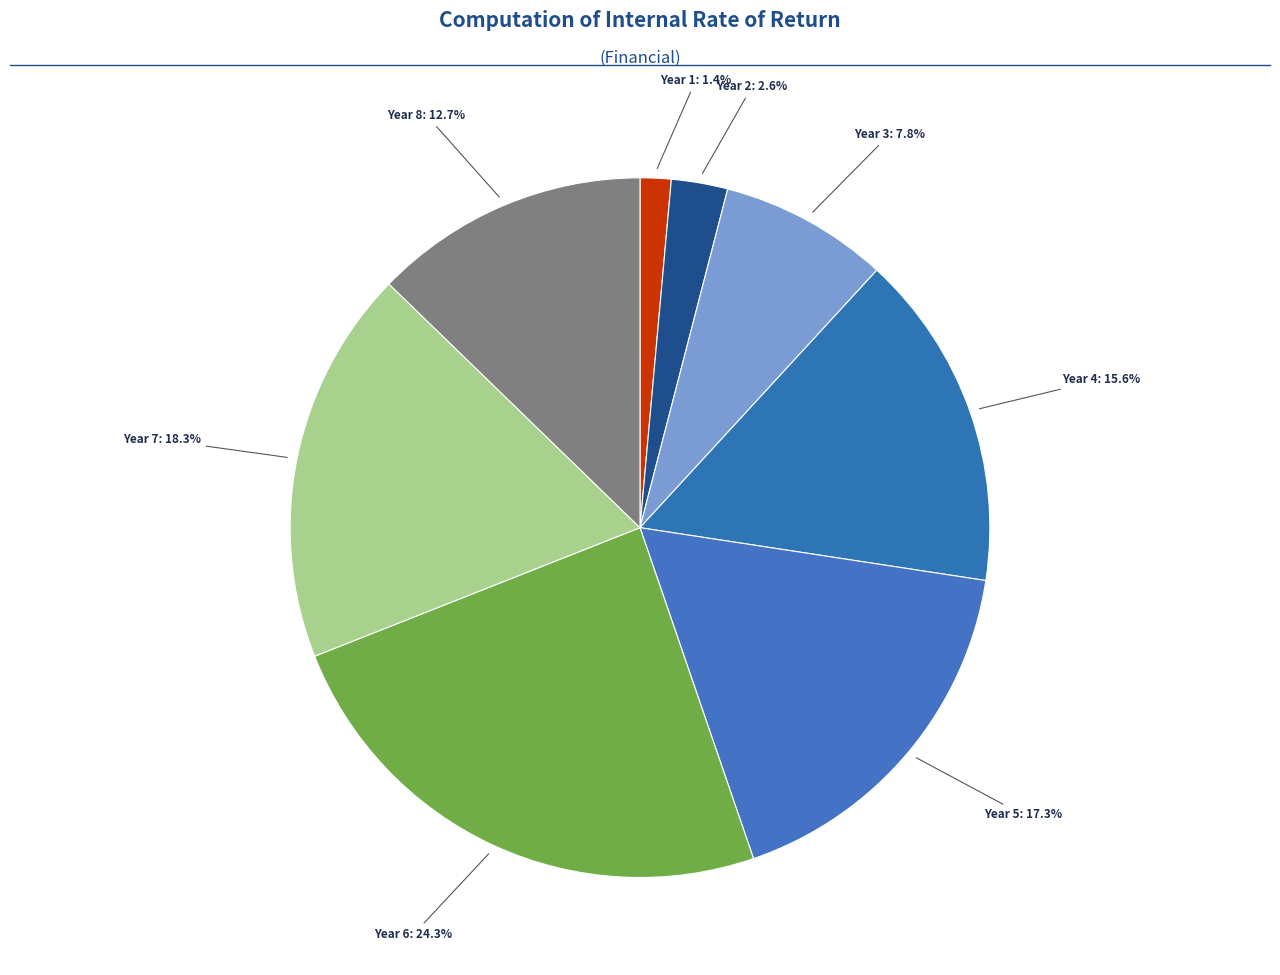

The Year 5 slice represents 17% of the pie. True or false?

True